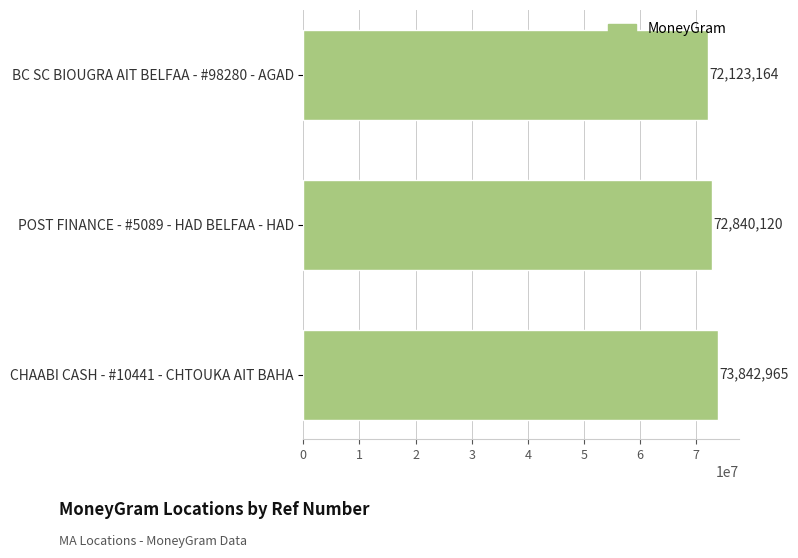

Rank the categories by value from lowest to highest.

BC SC BIOUGRA AIT BELFAA - #98280 - AGAD, POST FINANCE - #5089 - HAD BELFAA - HAD, CHAABI CASH - #10441 - CHTOUKA AIT BAHA